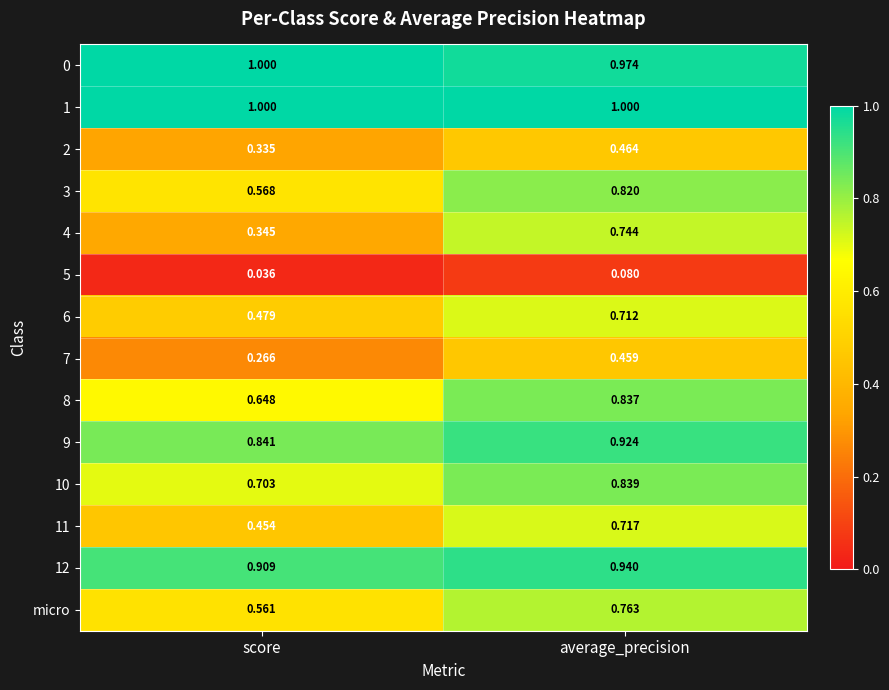

Is the value of 2 at score greater than the value of 4 at average_precision?

No